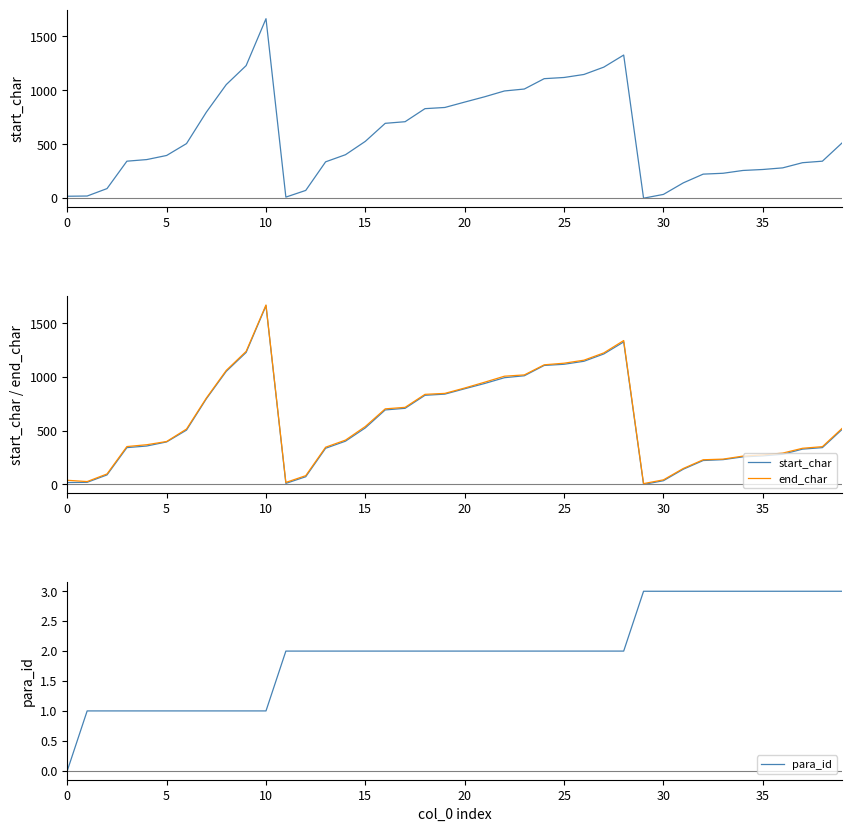

What is the sum of all start_char values?

23271